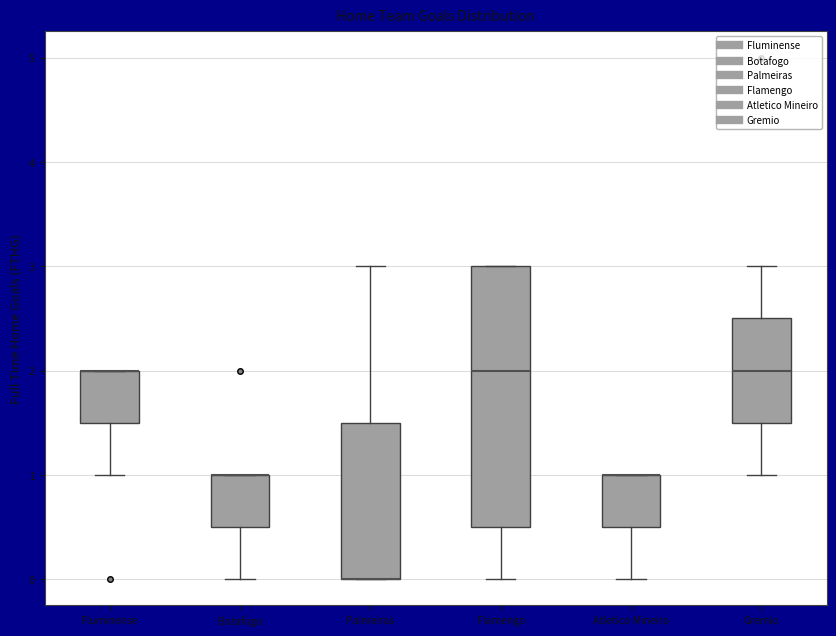

Which box is the tallest, from its lower edge to its upper edge?

Flamengo